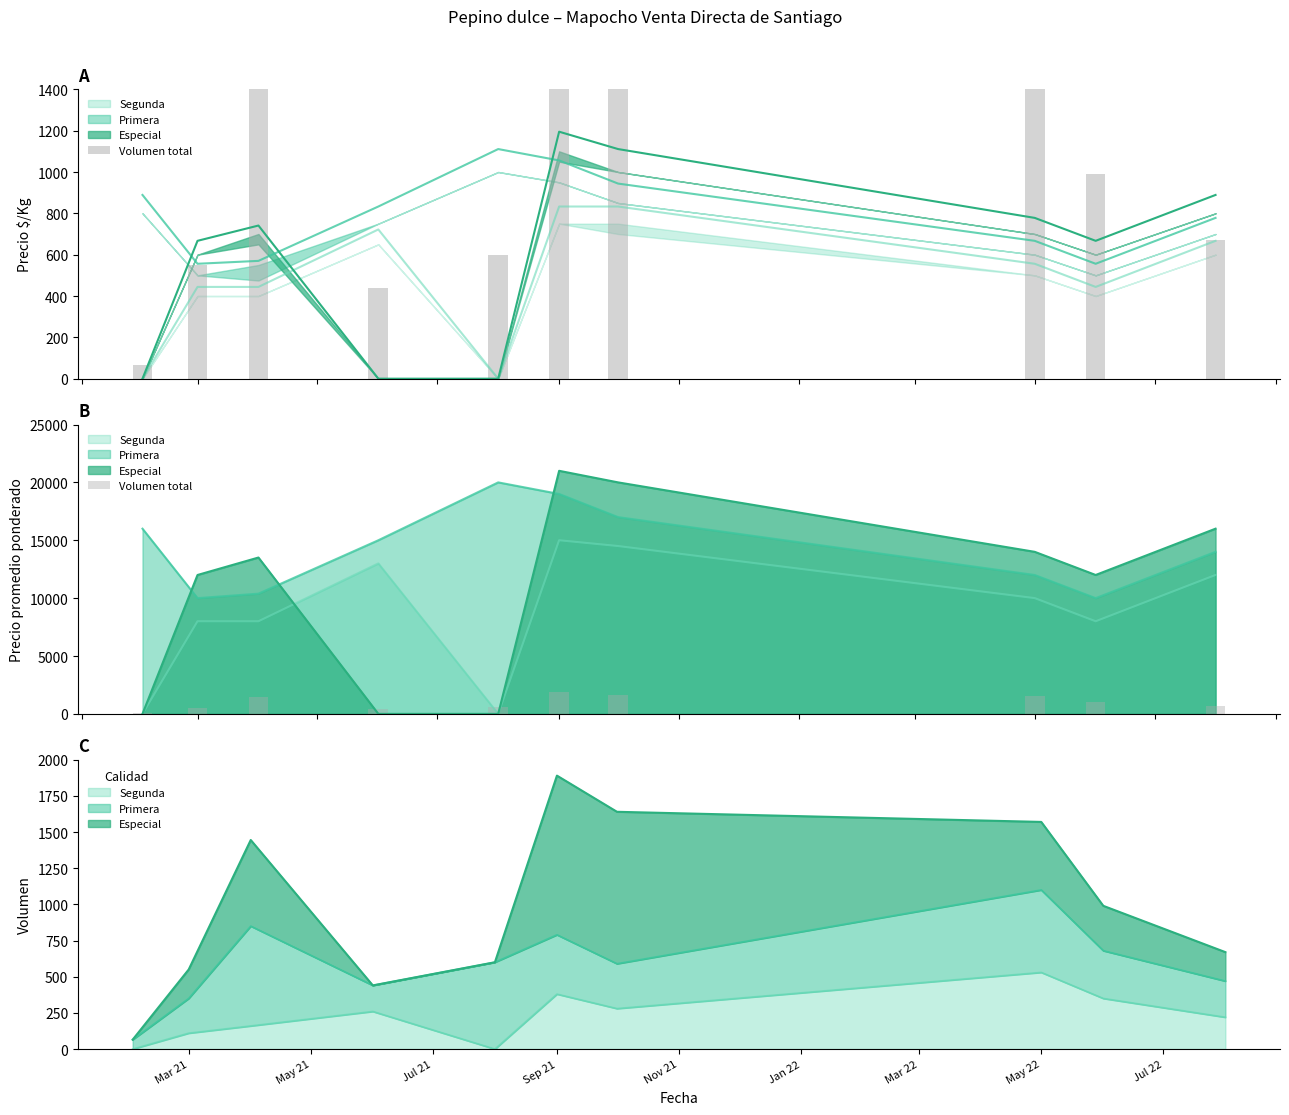

At which category does the chart reach its minimum across all series?

Mar 21